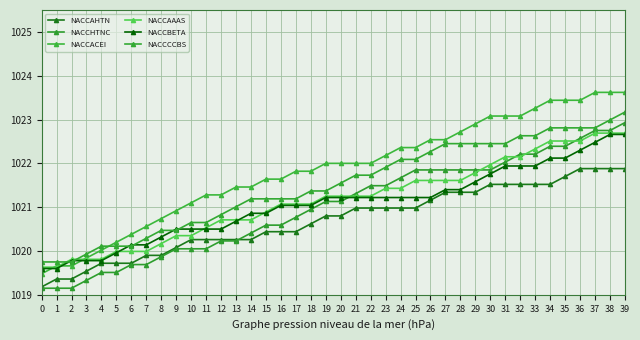

What is the sum of all NACCCCBS values?

40859.7